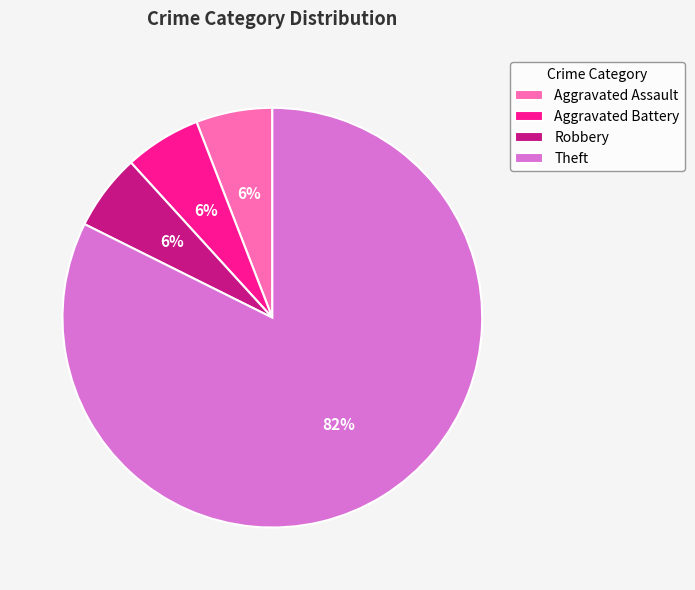

Between Aggravated Battery and Theft, which is larger?

Theft